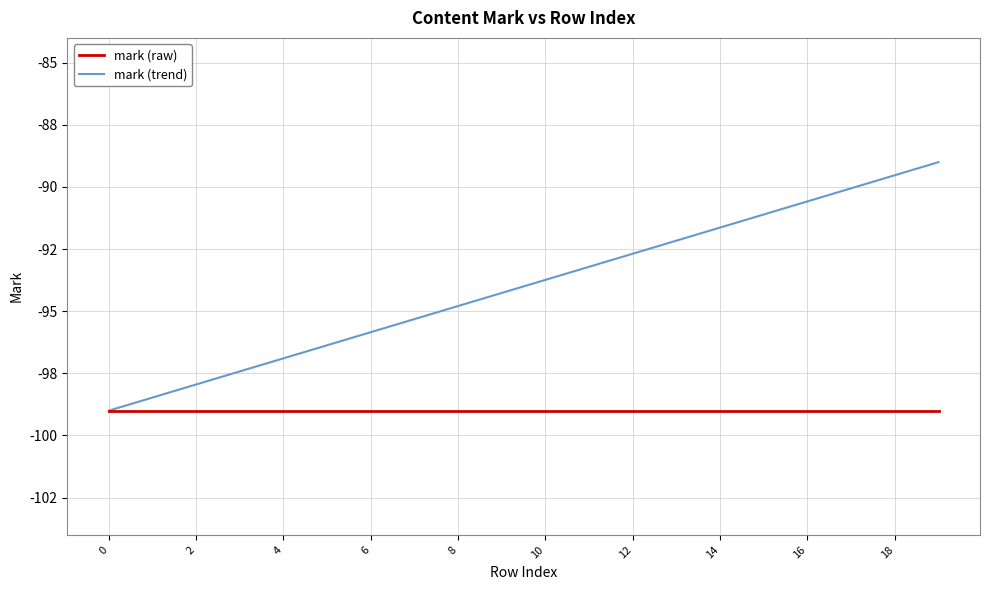

Does the chart have visible grid lines?

Yes